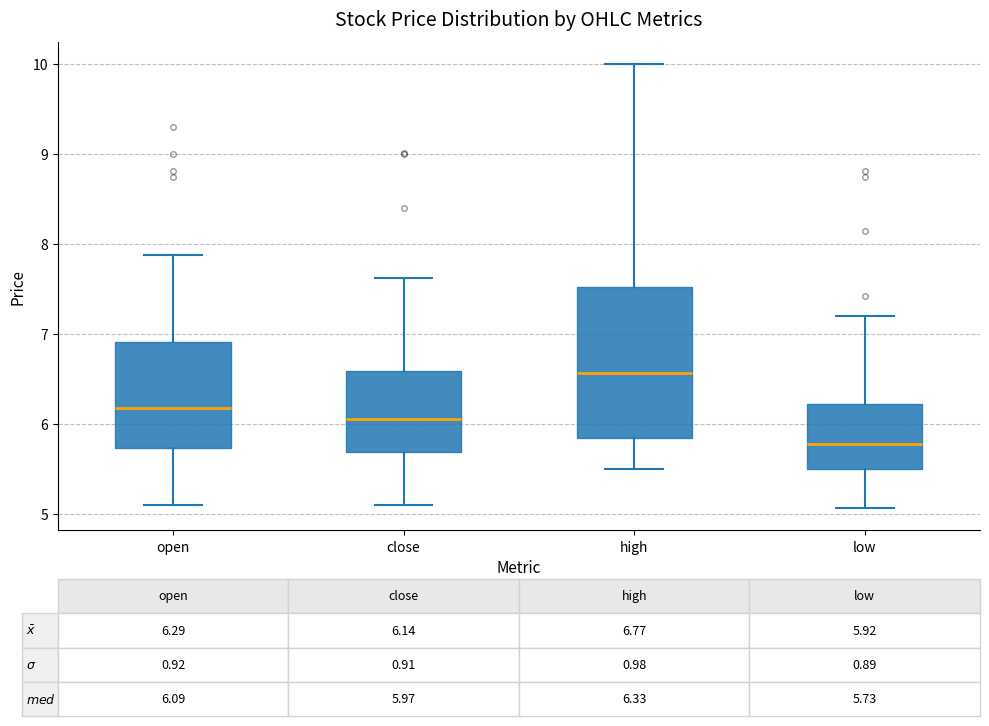

Which box's median line is the highest?

high